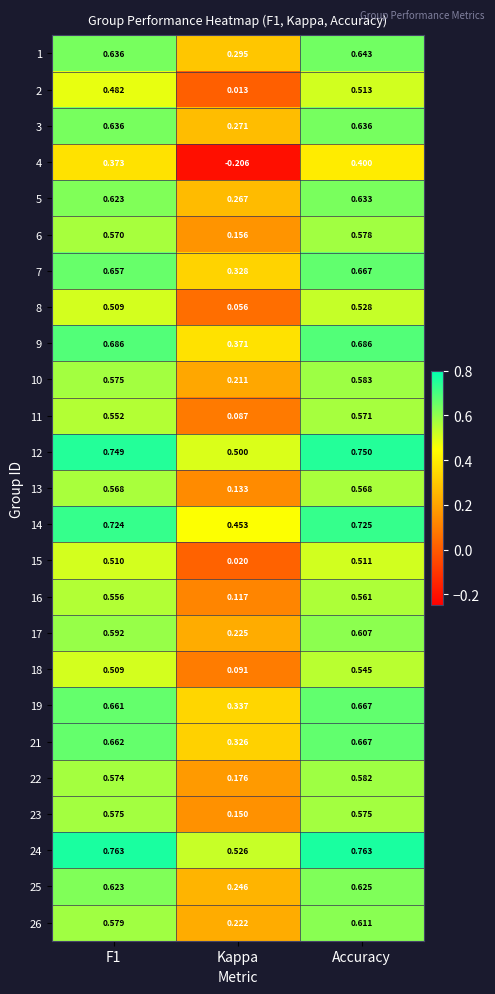

Which series has the largest range (max minus min)?

4